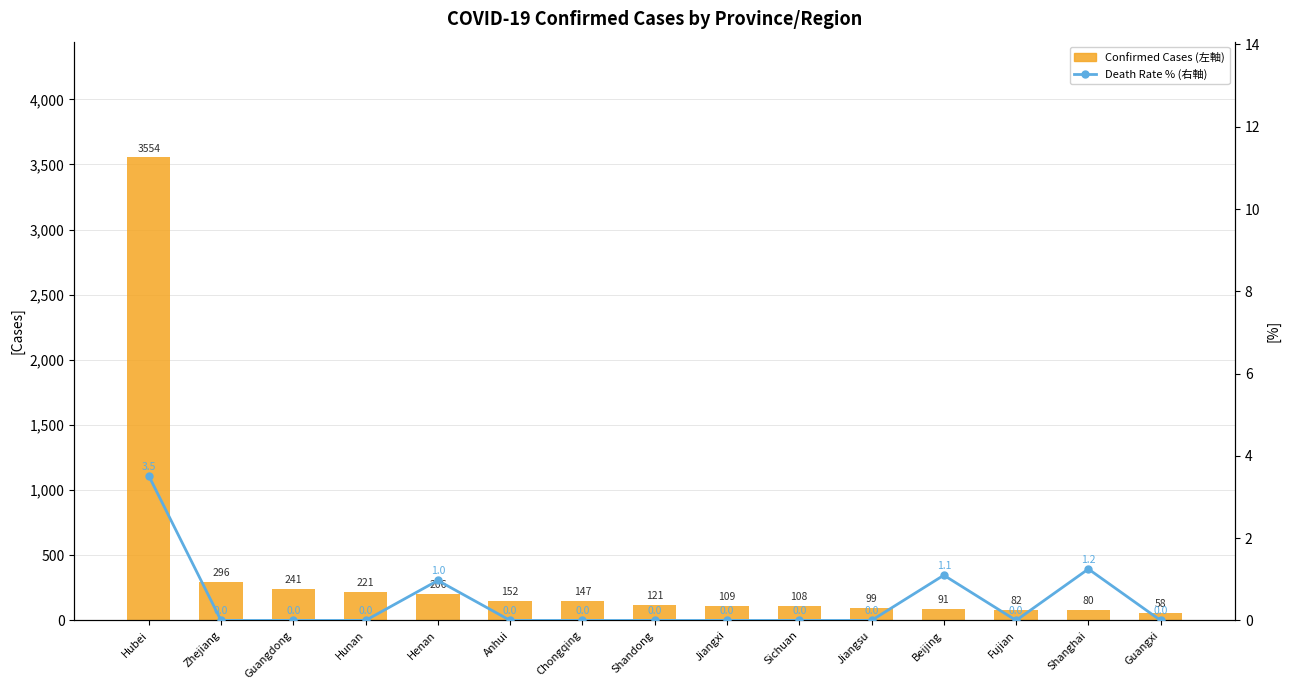

How many distinct data groups are displayed?

2